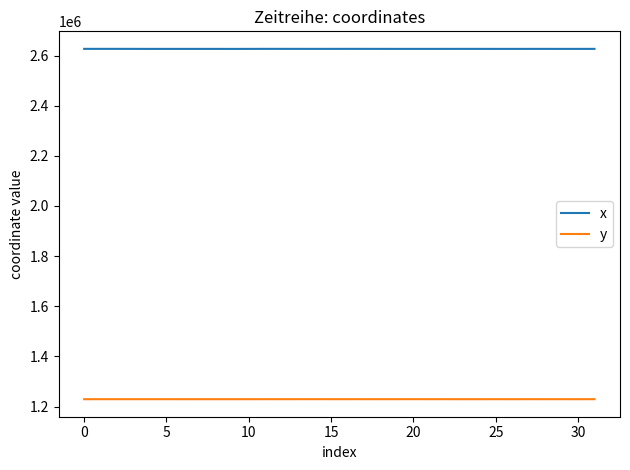

True or false: x and y intersect in this chart.

False